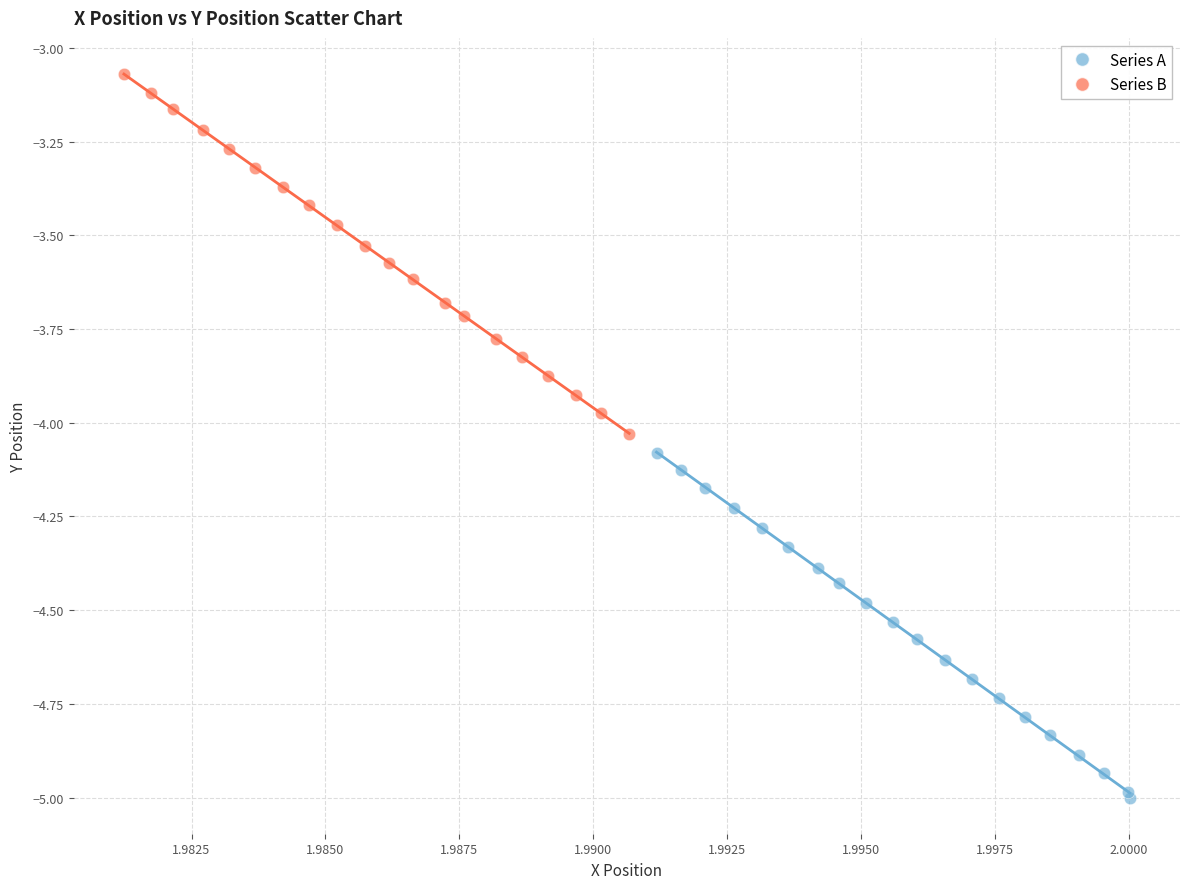

Which series contains the lowest Y value?

Series A